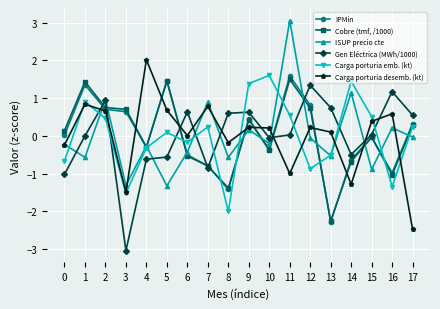

Does the chart have visible grid lines?

Yes